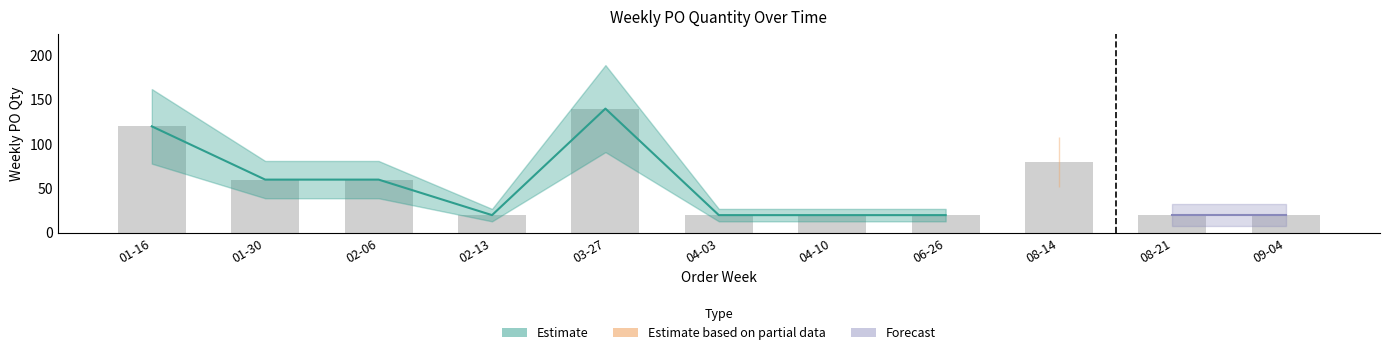

Rank the categories by value from highest to lowest.

03-27, 01-16, 08-14, 01-30, 02-06, 02-13, 04-03, 04-10, 06-26, 08-21, 09-04